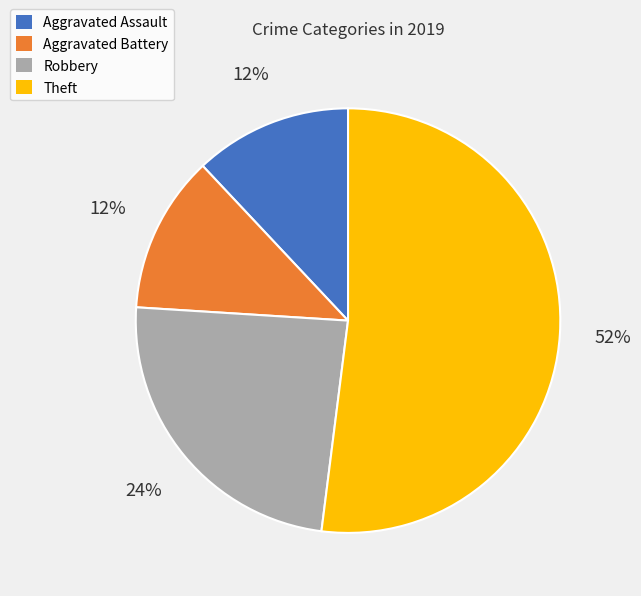

Approximately how many times larger is the value at Aggravated Assault compared to Robbery?

0.5